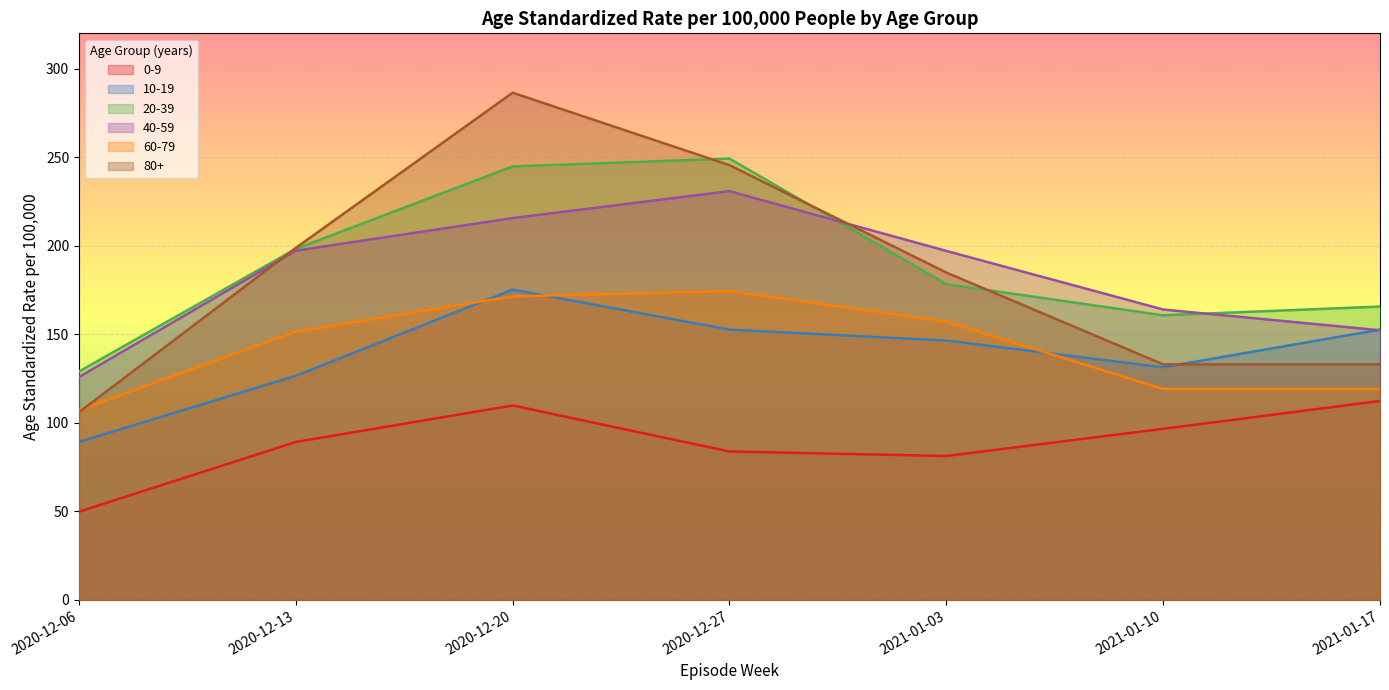

Where is 0-9 nearest to the value 81?

2021-01-03